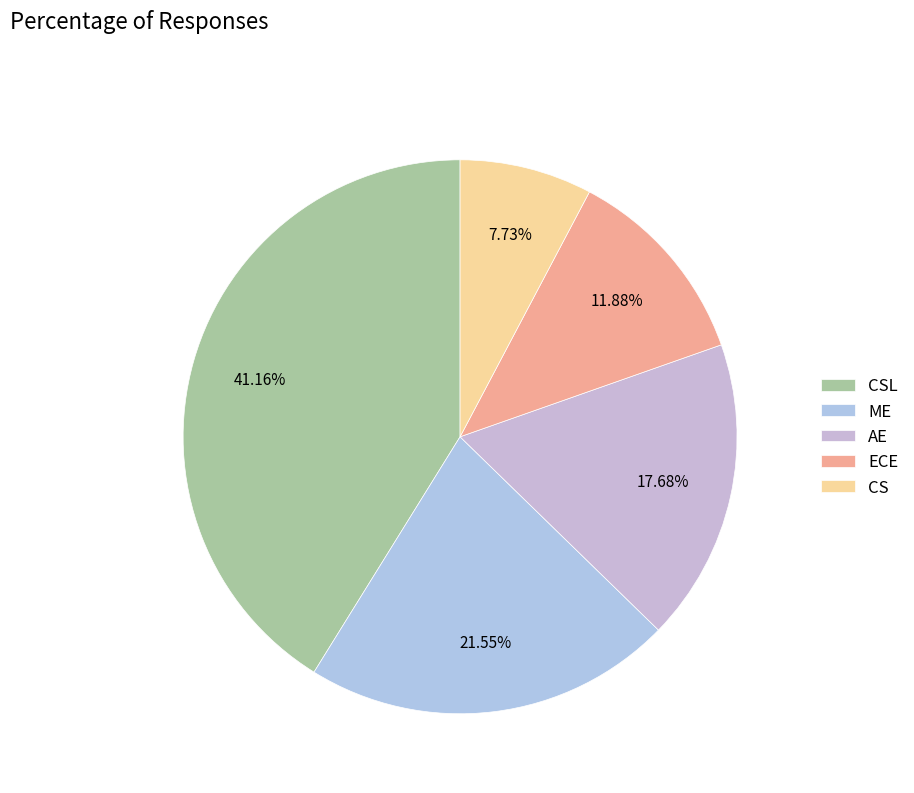

Is it true that AE is 10% of the pie?

False